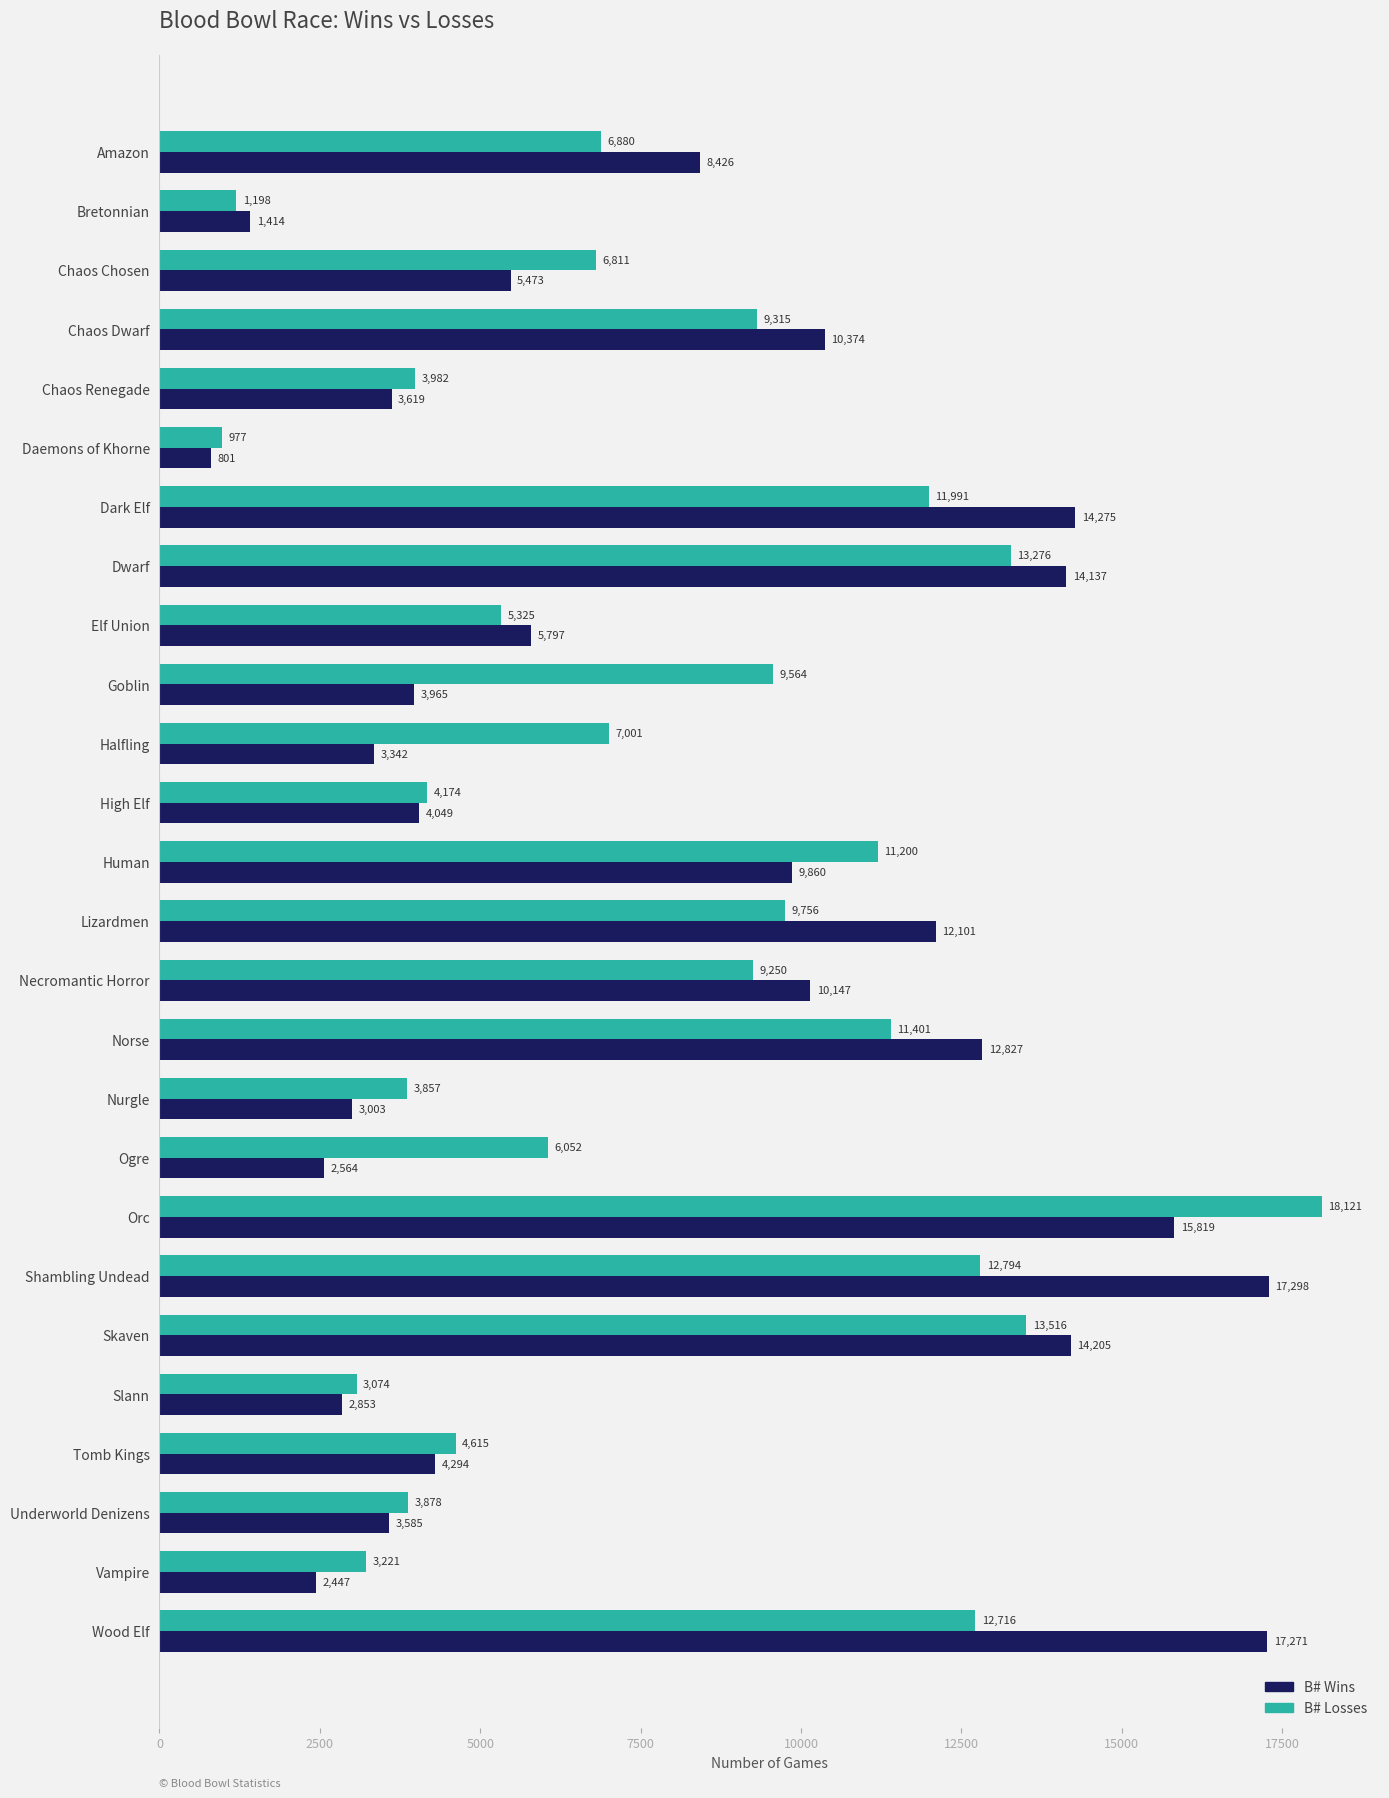

True or false: B# Wins has a value of 25038 at Skaven.

False